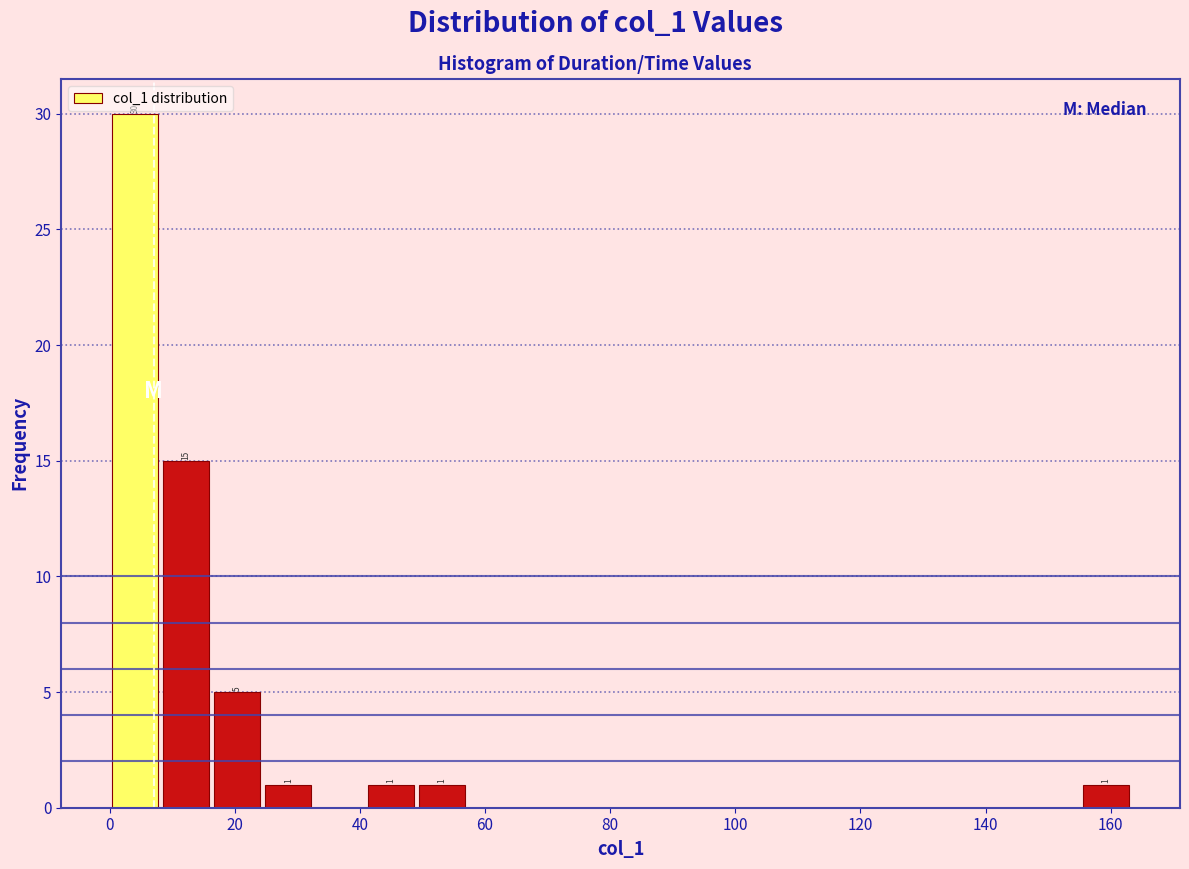

Which range on the x-axis has the tallest bar?

0 to 8